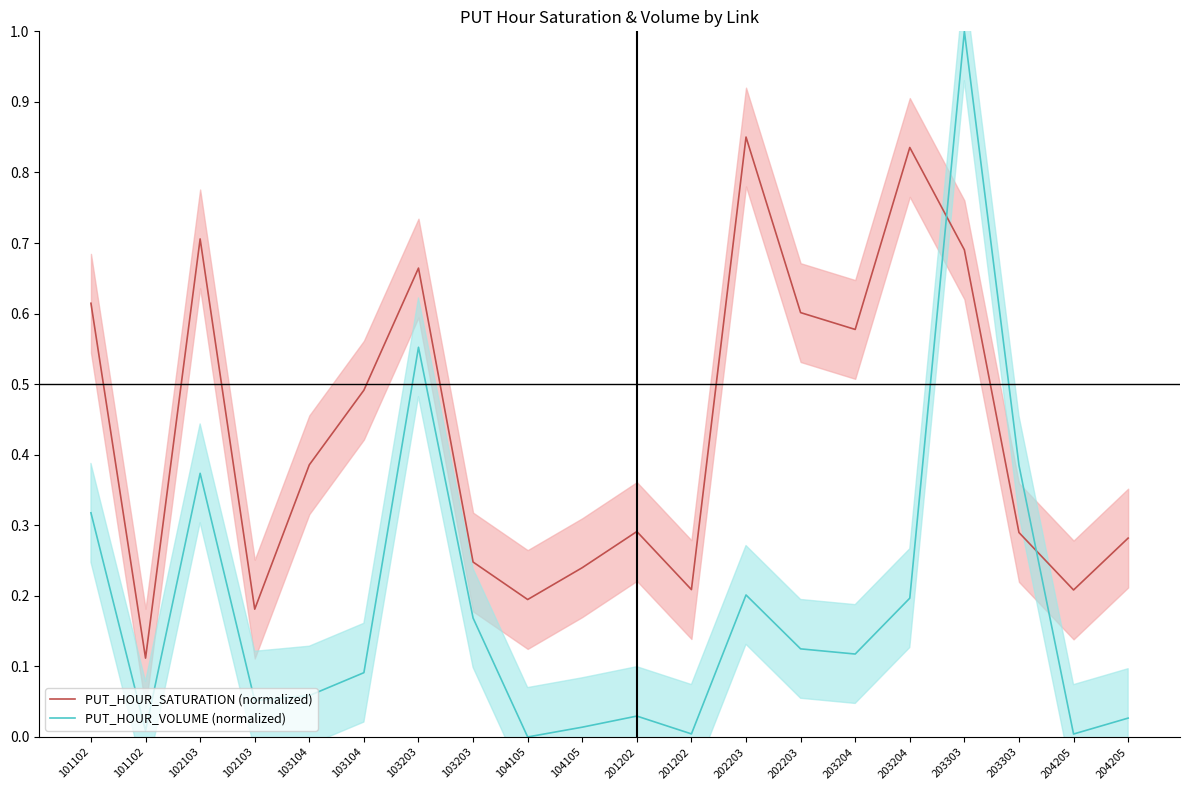

In PUT_HOUR_VOLUME (normalized), how many points are higher than both neighbors (excluding endpoints)?

5